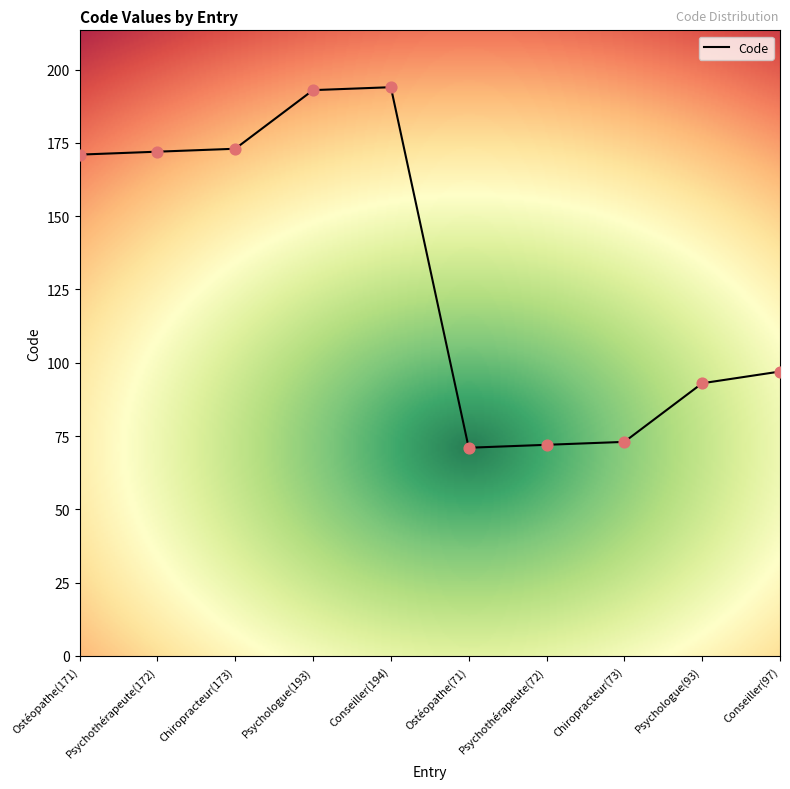

What is the change in value from Psychologue(193) to Conseiller(97)?

-96